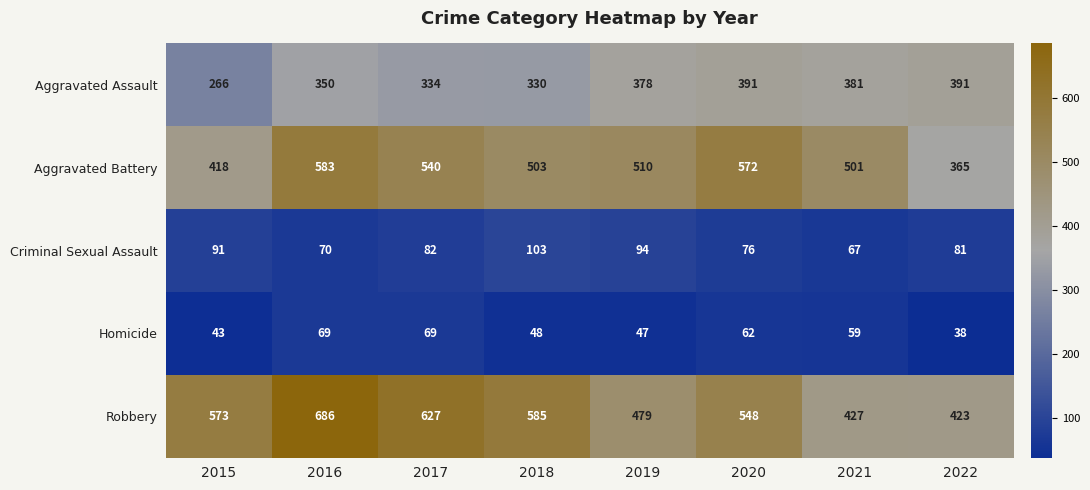

At which label does Robbery reach its minimum?

2022